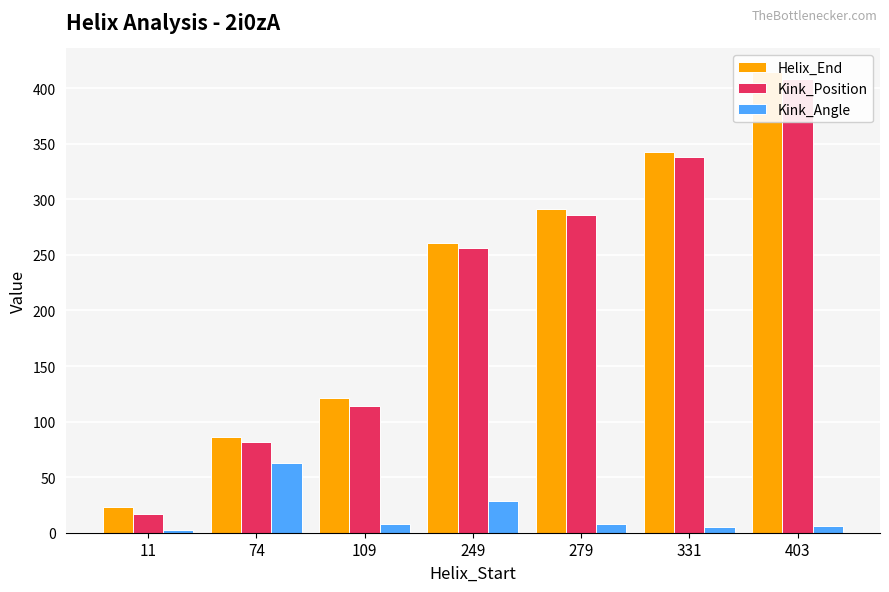

The value of Kink_Position at 109 is 28.6. True or false?

False